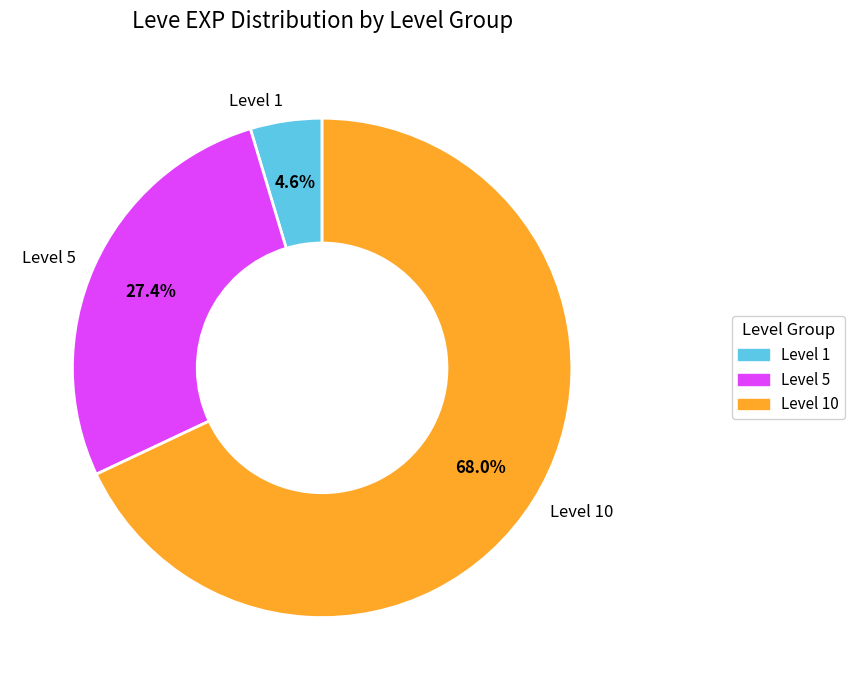

Between Level 5 and Level 1, which is larger?

Level 5